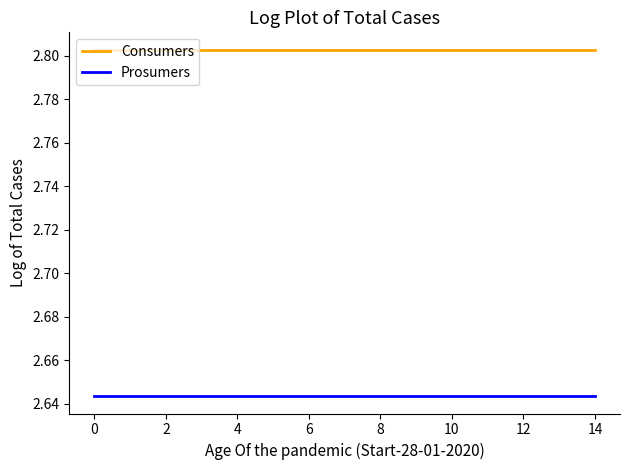

True or false: Prosumers and Consumers intersect in this chart.

False